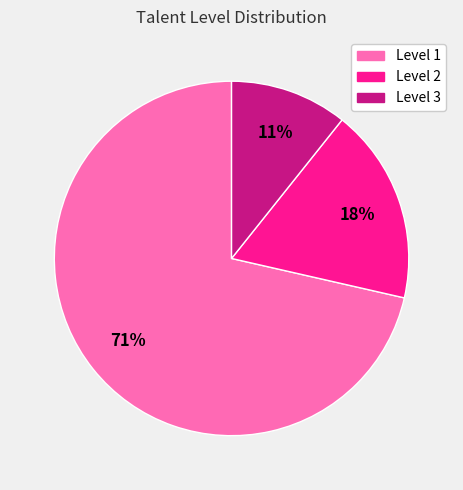

Rank the categories by value from highest to lowest.

Level 1, Level 2, Level 3